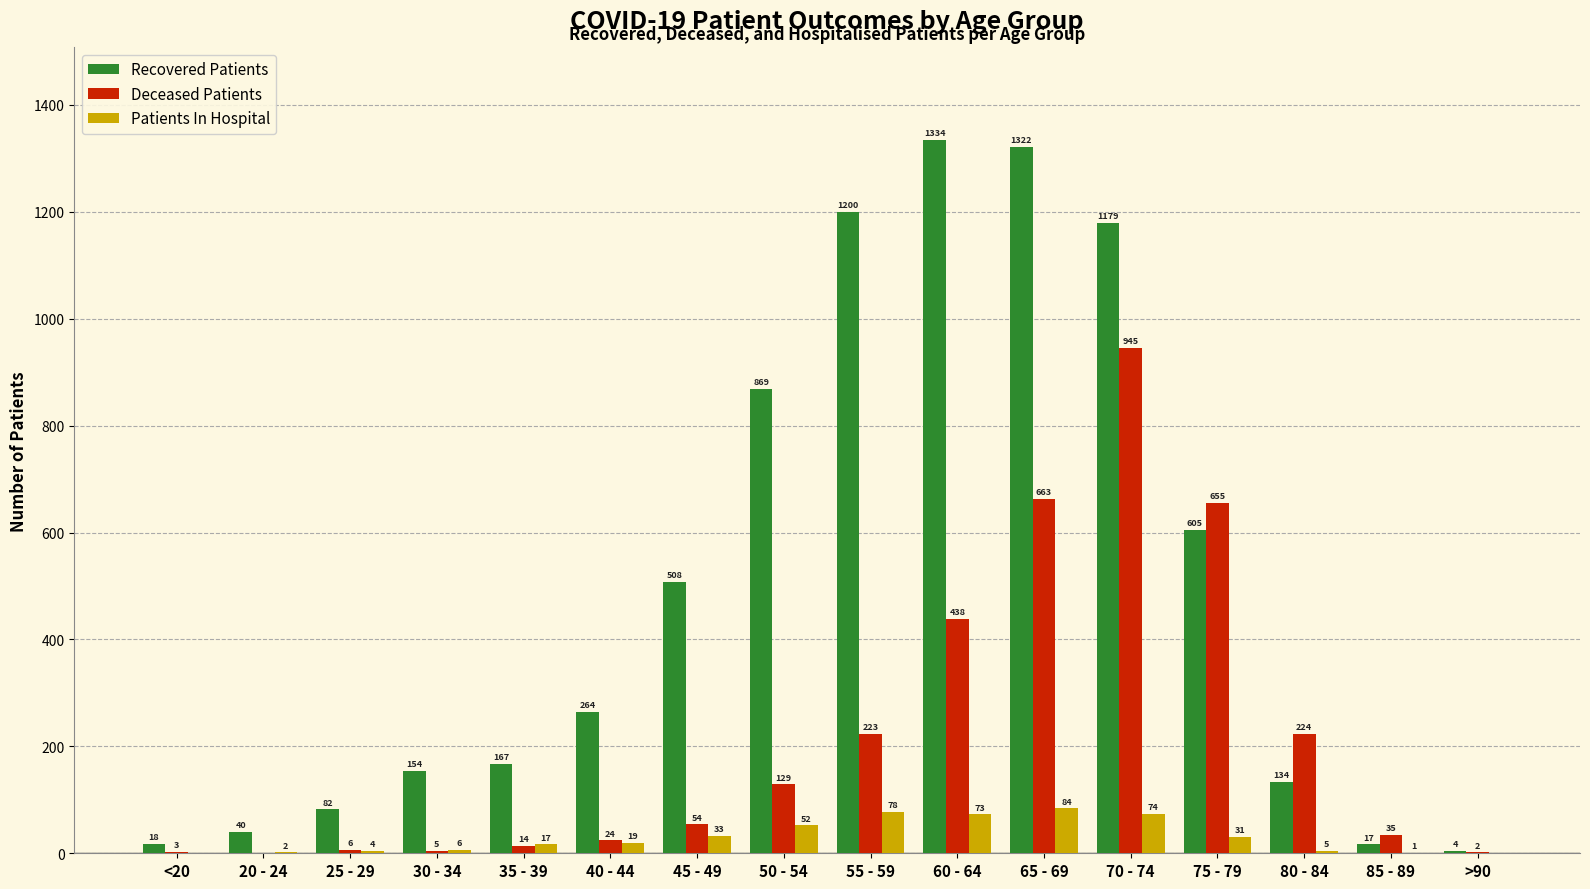

What is the maximum value shown in the chart?

1334